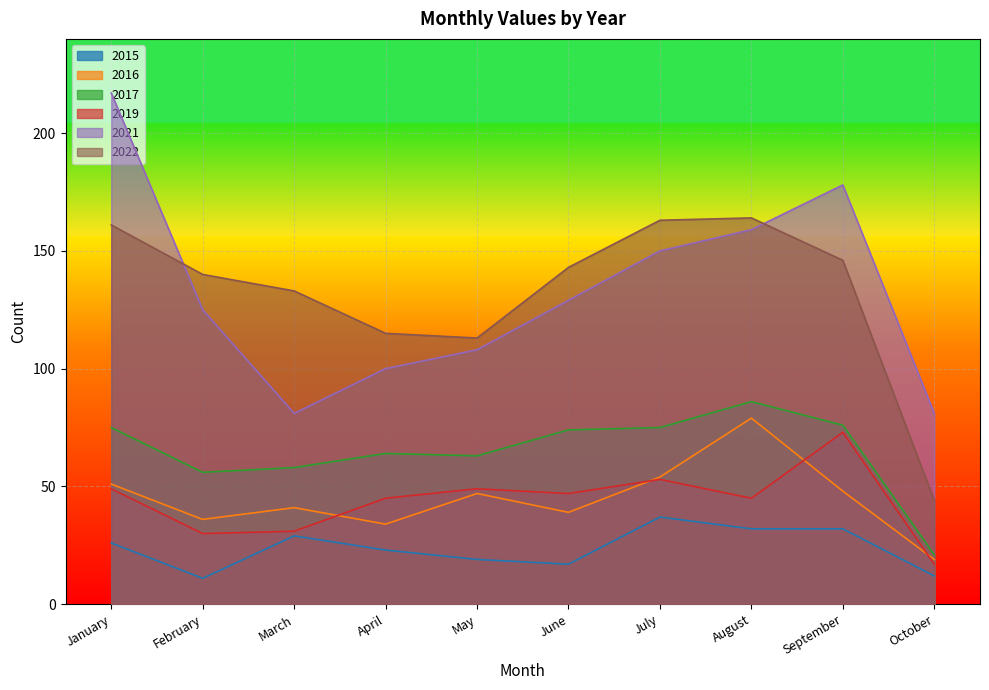

List the series in order of their peak value, lowest first.

2015, 2019, 2016, 2017, 2022, 2021